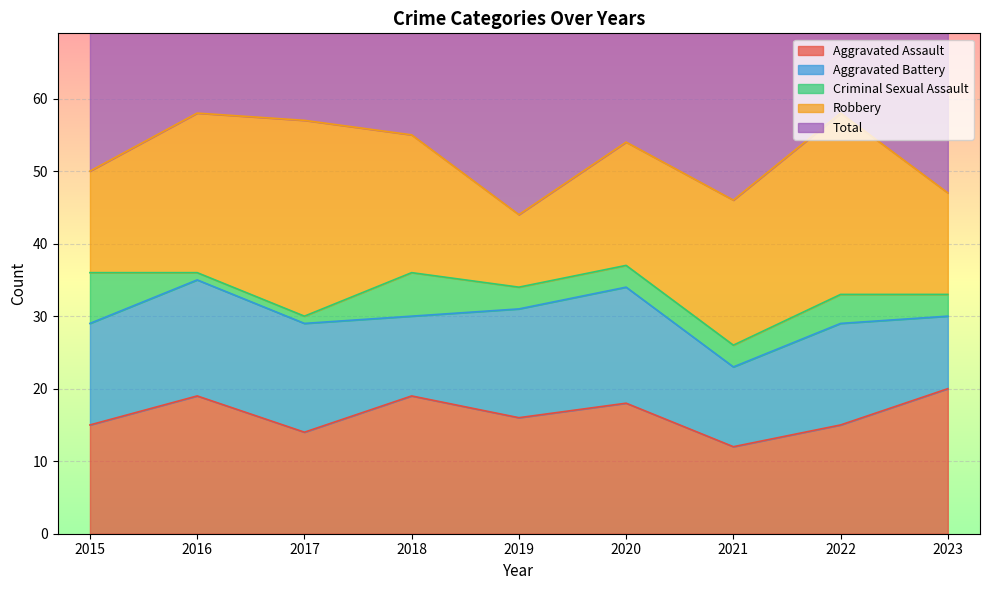

What value does the Aggravated Assault series have at 2022?

15